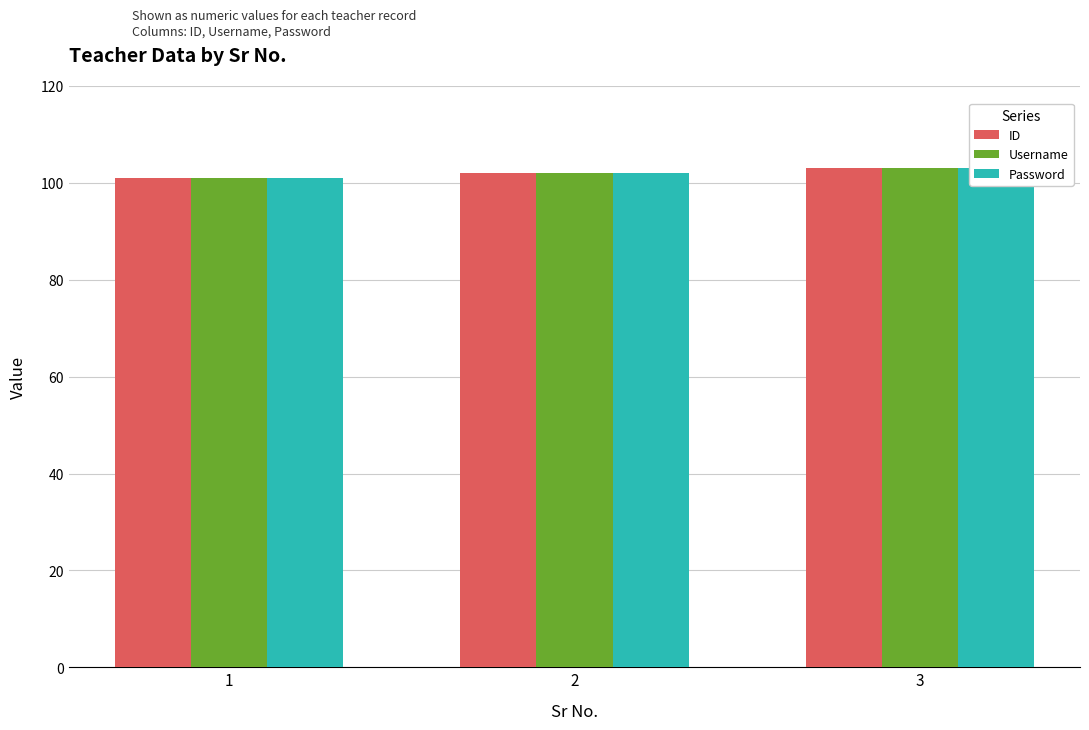

Which category has the highest value across all series?

3